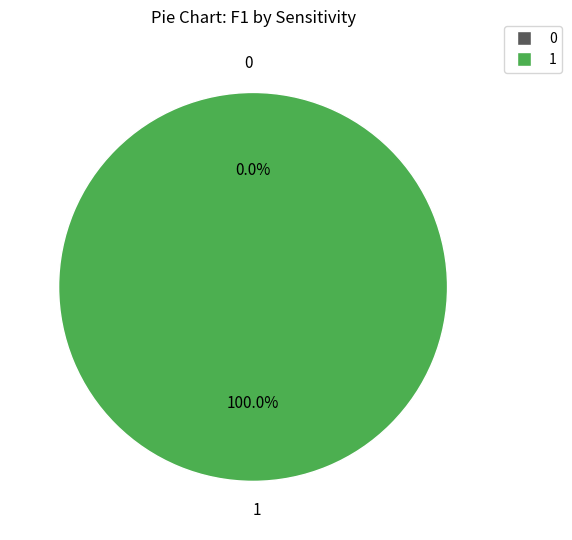

Is it true that 1 is 40% of the pie?

False